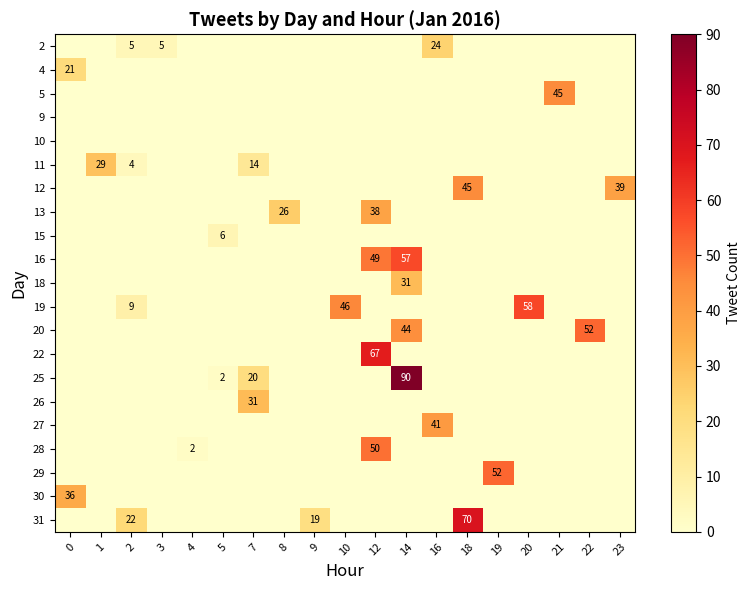

Is it true that 25 equals 1 at 5?

False